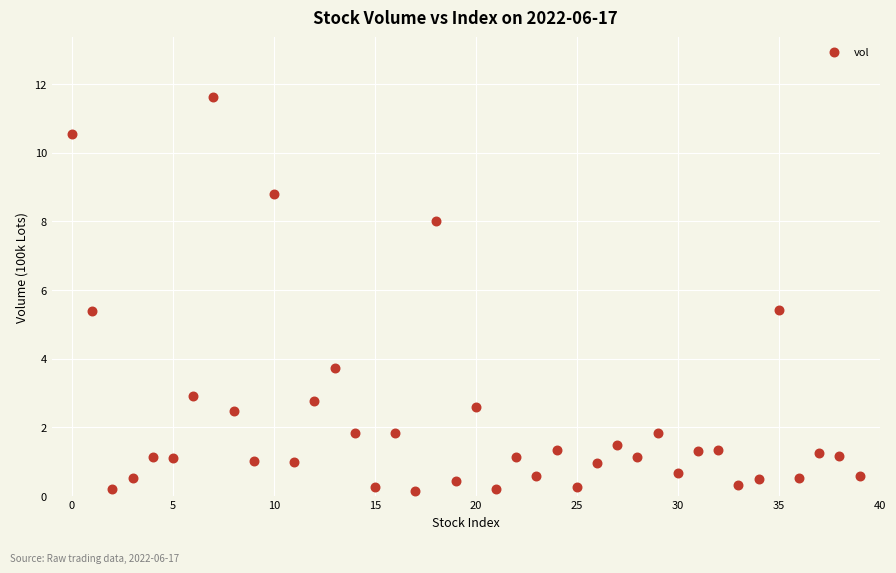

What is the range of Y values (max minus min)?

11.5